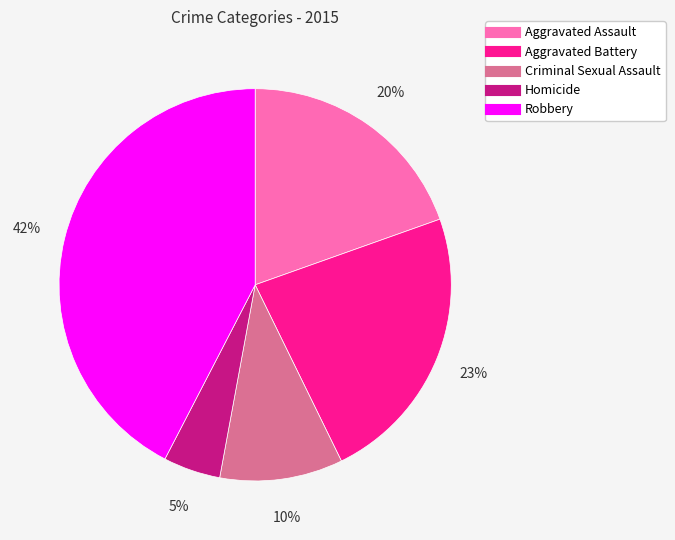

Is the sum of Aggravated Assault and Aggravated Battery greater than half?

No